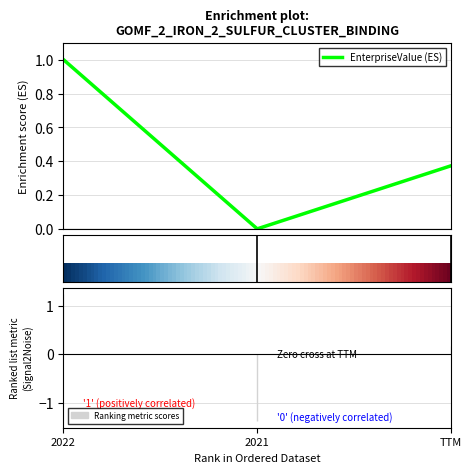

What is the change in value from 2022 to 2021?

-1.0